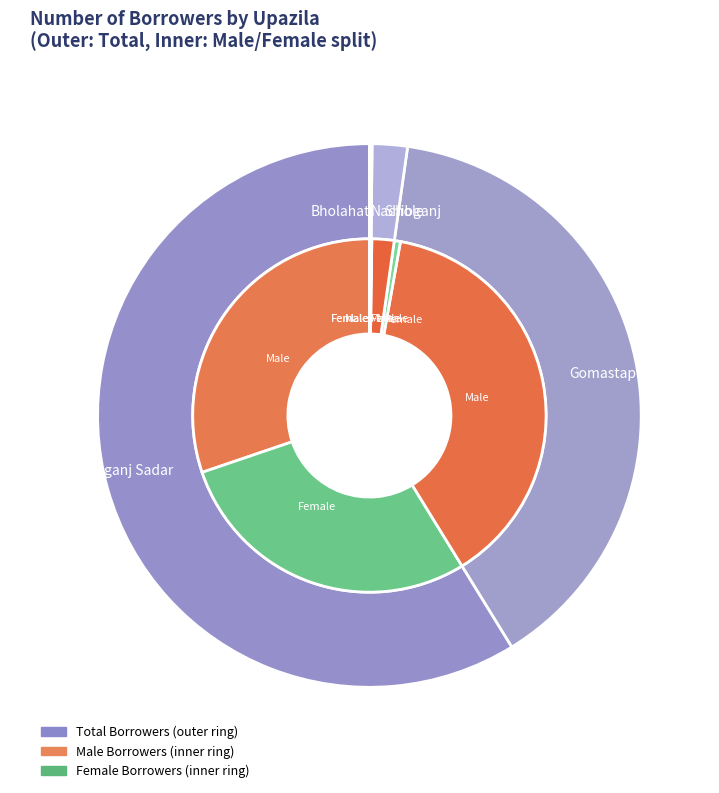

To the nearest percent, what is the average slice percentage?

20%